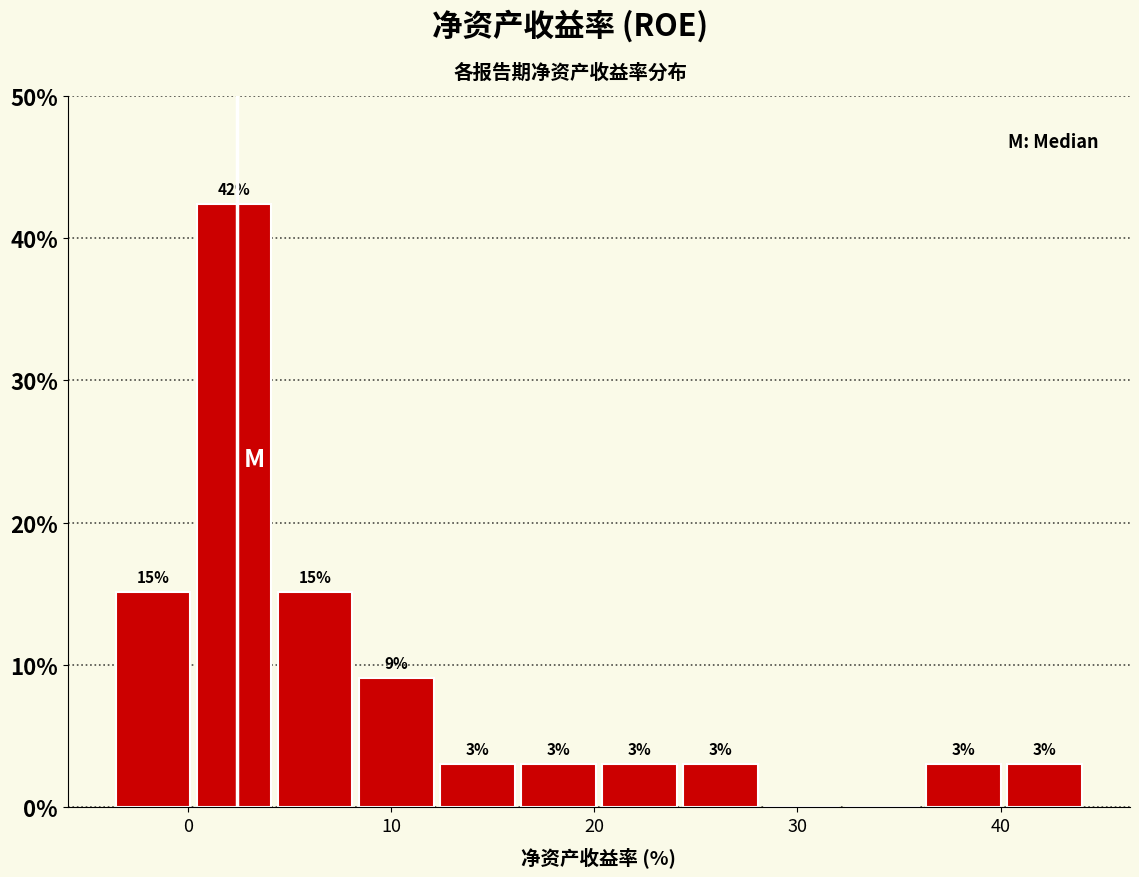

Around what value on the x-axis is the tallest bar? Give the approximate position of its centre, as read against the axis.

2